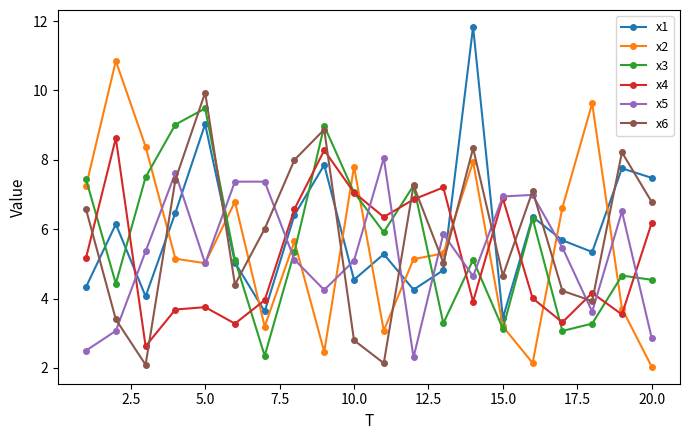

Which series ends up on top after the final intersection of x1 and x5?

x1